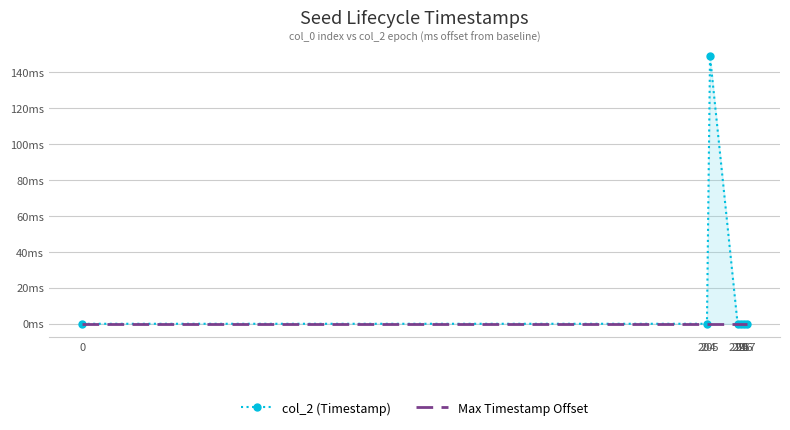

Is the value of Max Timestamp Offset at 217 greater than the value of col_2 (Timestamp) at 0?

No